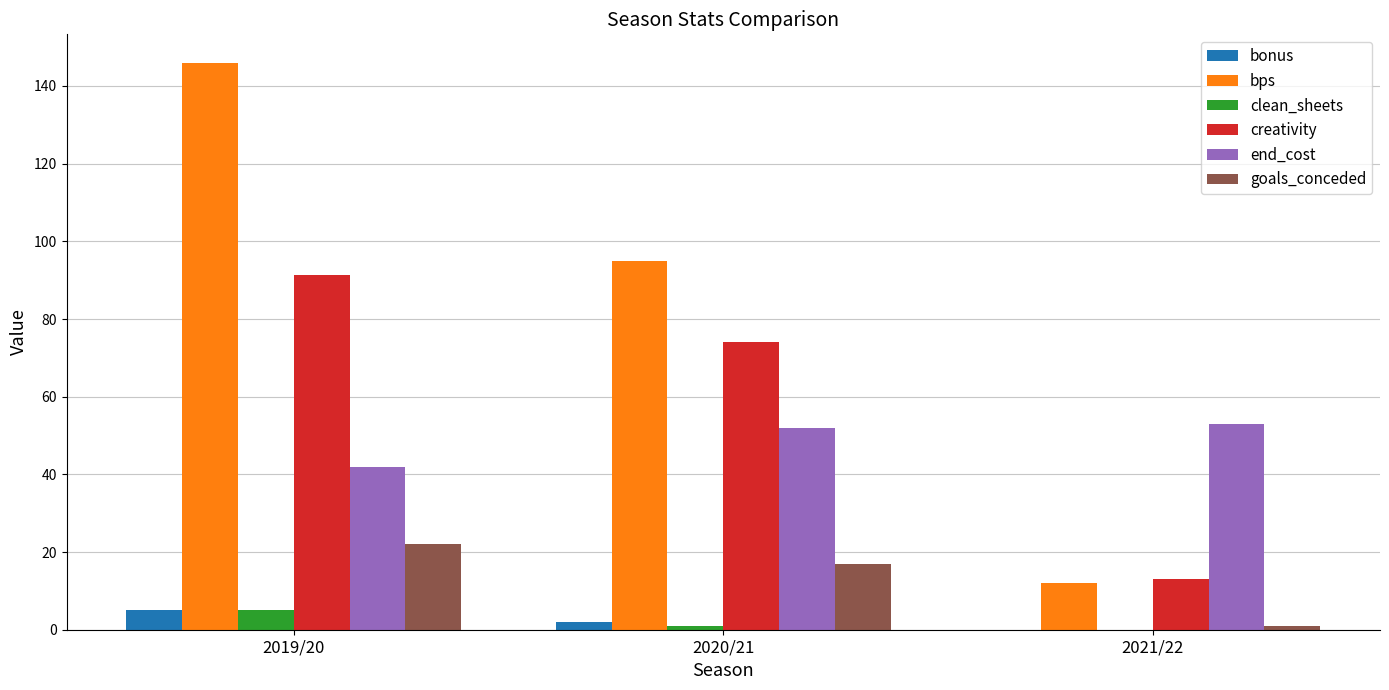

Are the bars horizontal?

No